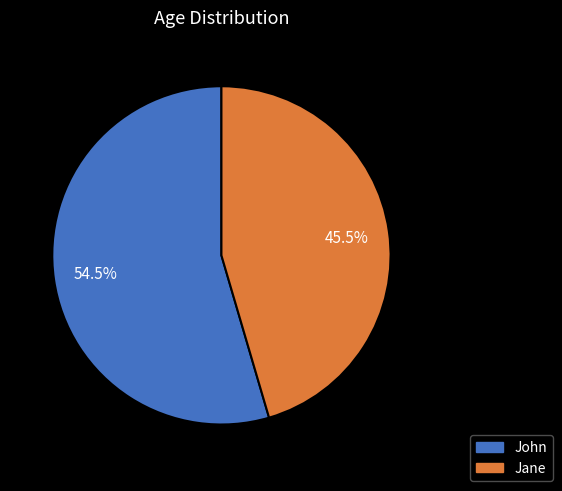

Which category has the smallest portion of the pie?

Jane